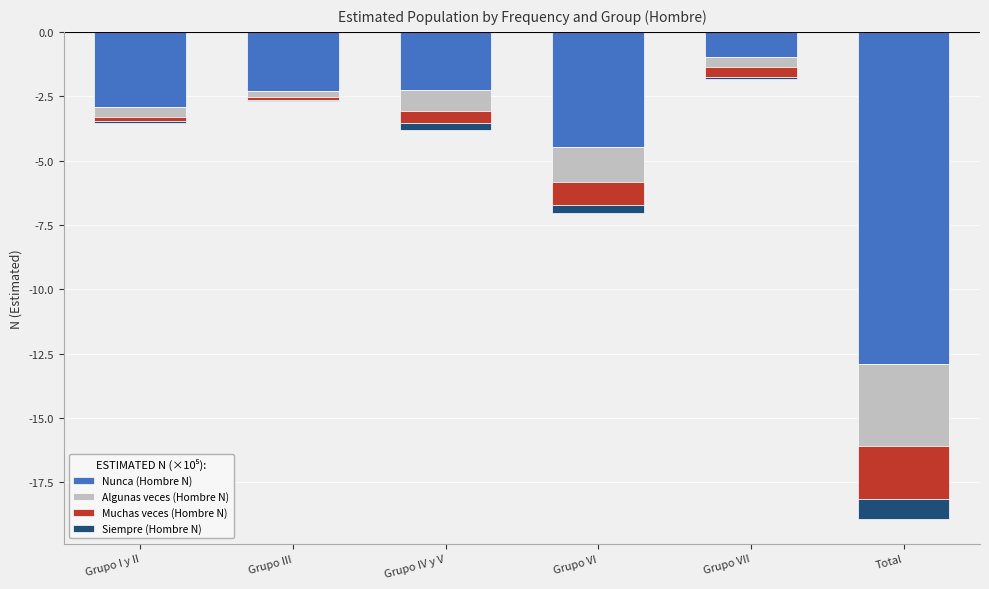

What position from the right is Grupo III?

5